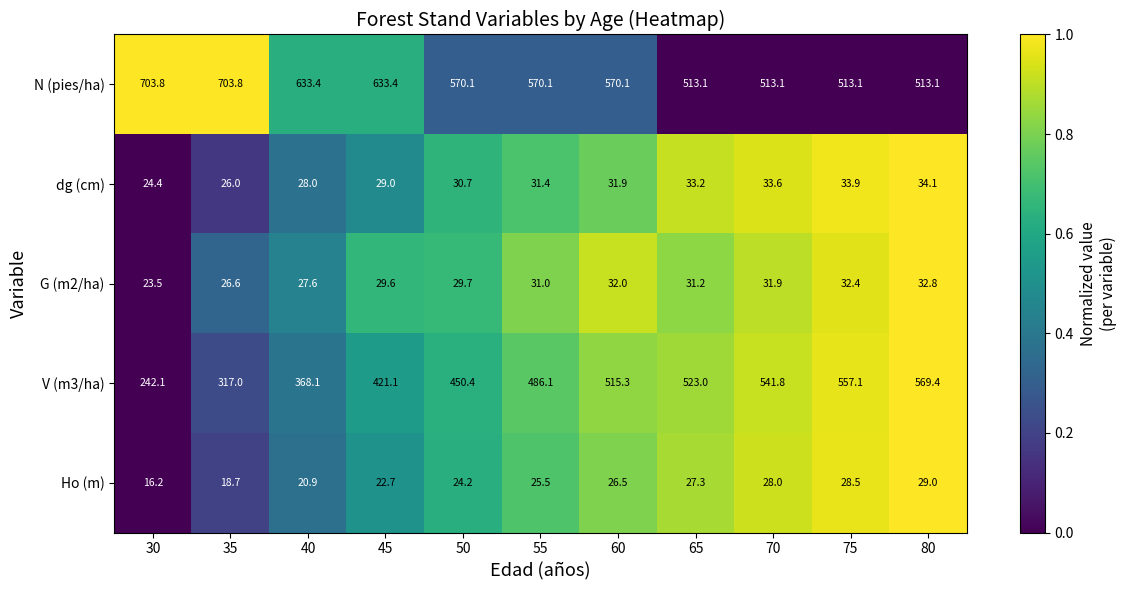

List the labels in order of G (m2/ha) value, largest first.

80, 75, 60, 70, 65, 55, 50, 45, 40, 35, 30